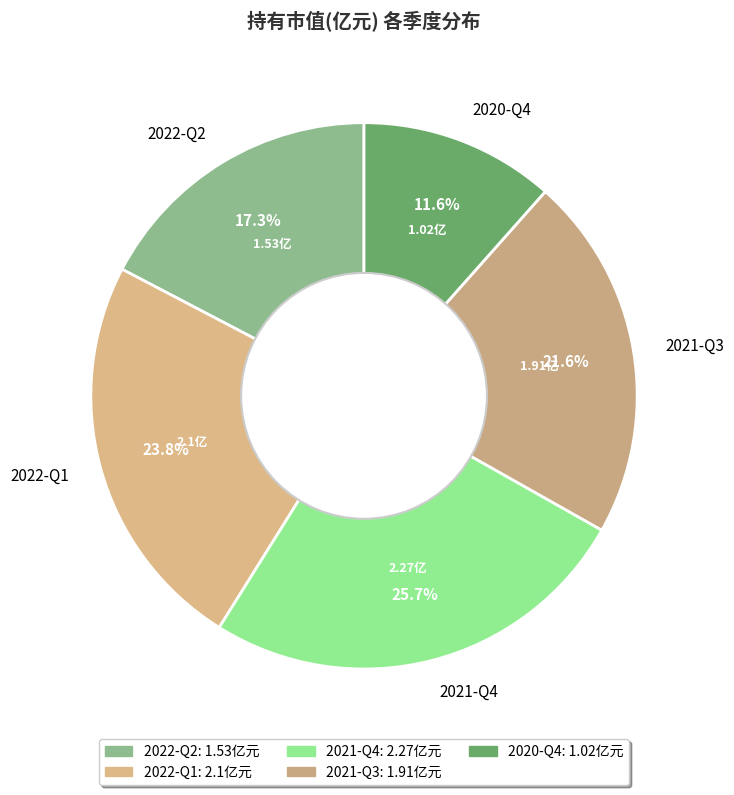

How many segments does this pie chart have?

5